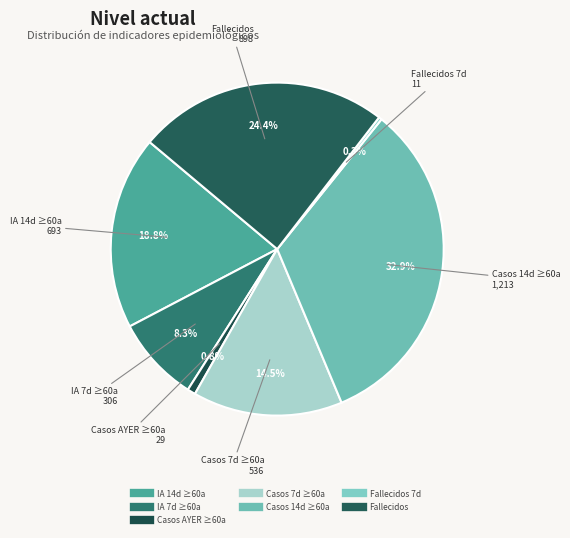

How many segments does this pie chart have?

7